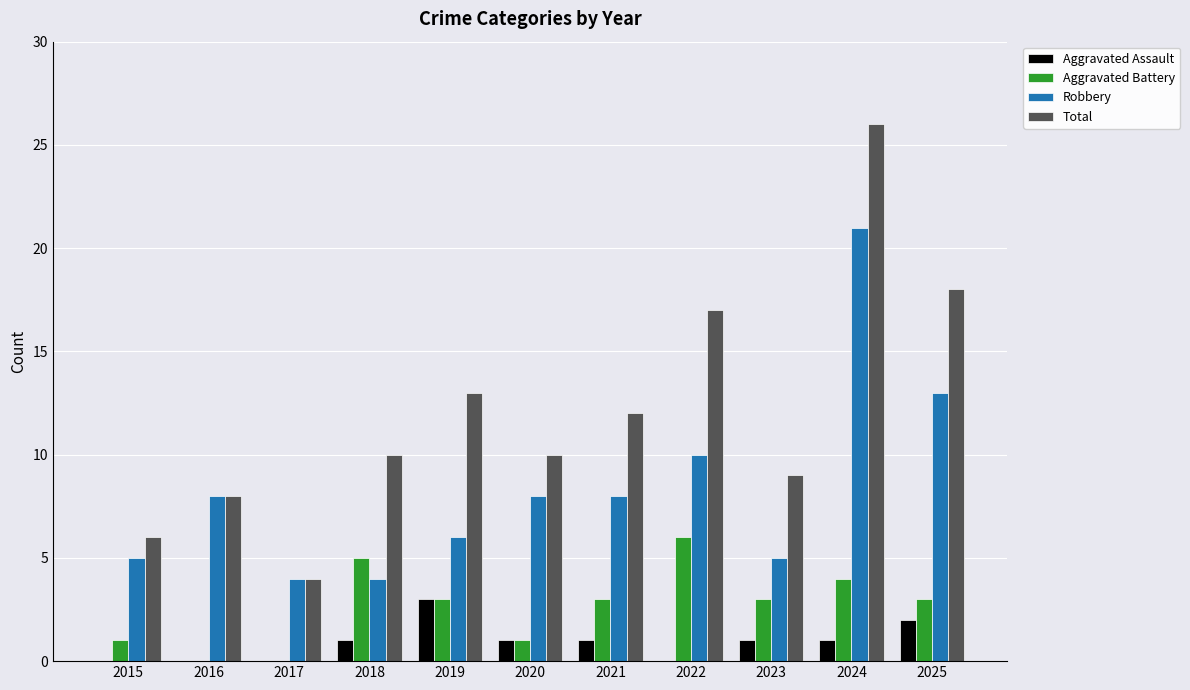

Is it true that Total equals 7 at 2019?

False